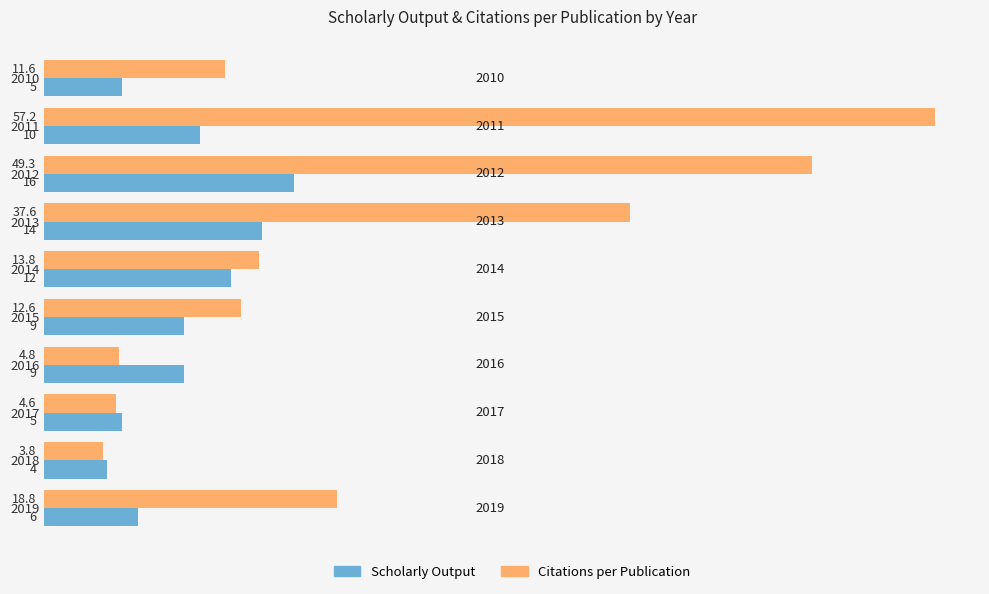

How many data points does each series have?

10